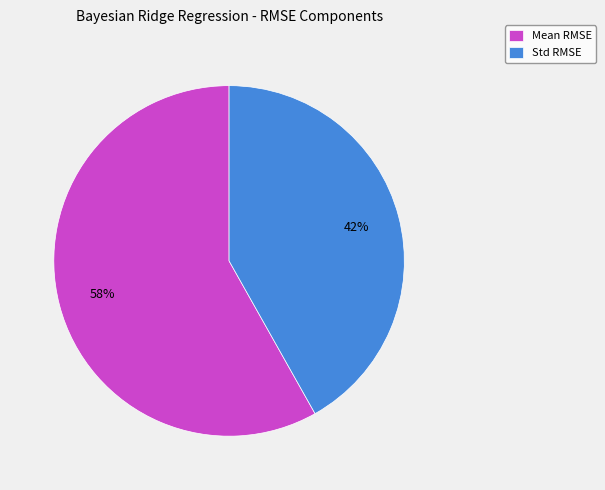

Do Std RMSE and Mean RMSE together represent more than half of the pie?

Yes